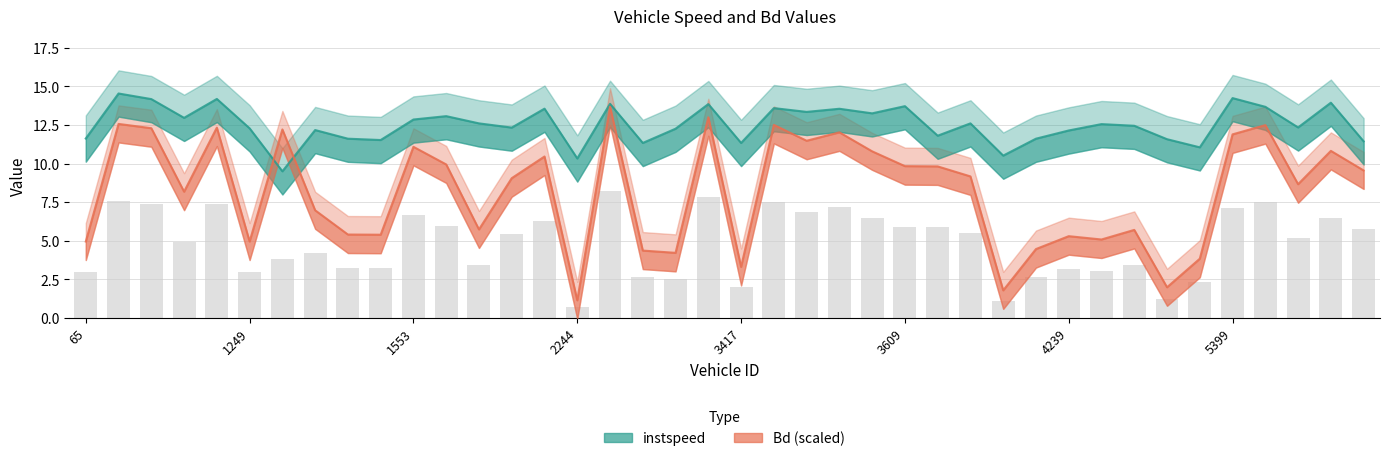

Is it true that instspeed equals 7.2 at 26?

False